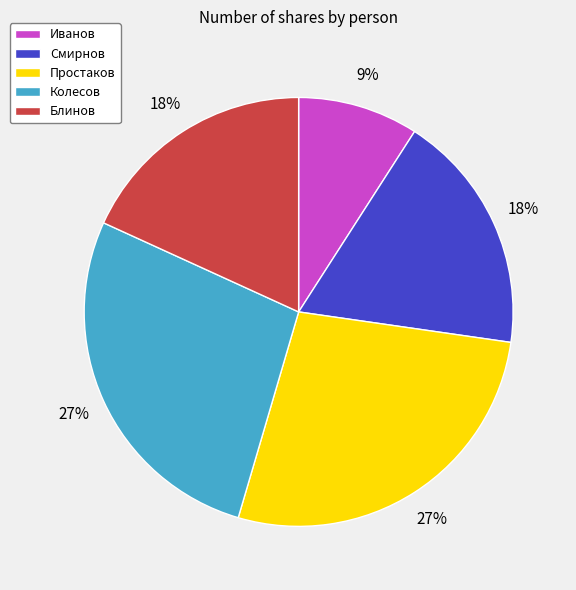

Which slice is the smallest?

Иванов